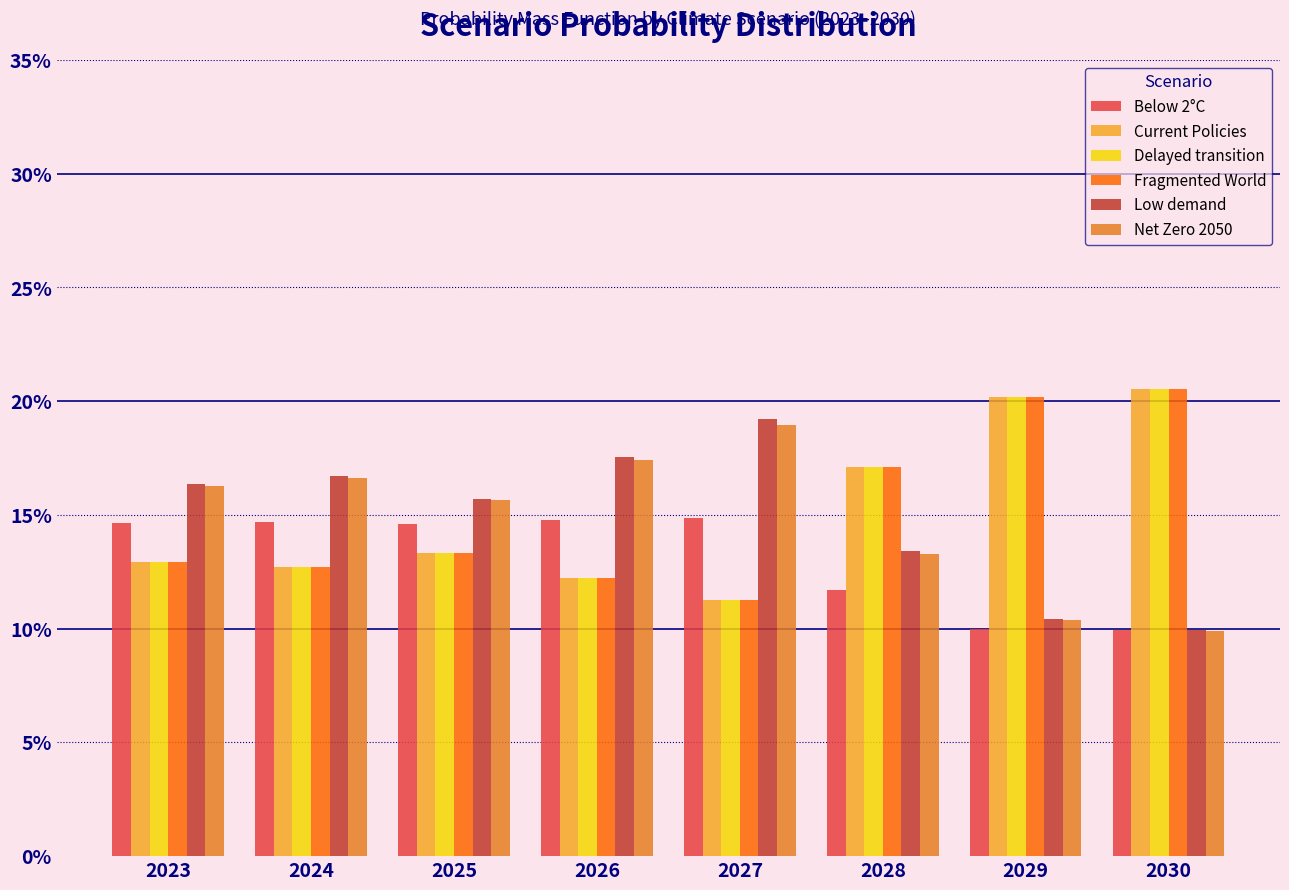

What are all the series names shown in the legend?

Below 2°C, Current Policies, Delayed transition, Fragmented World, Low demand, Net Zero 2050